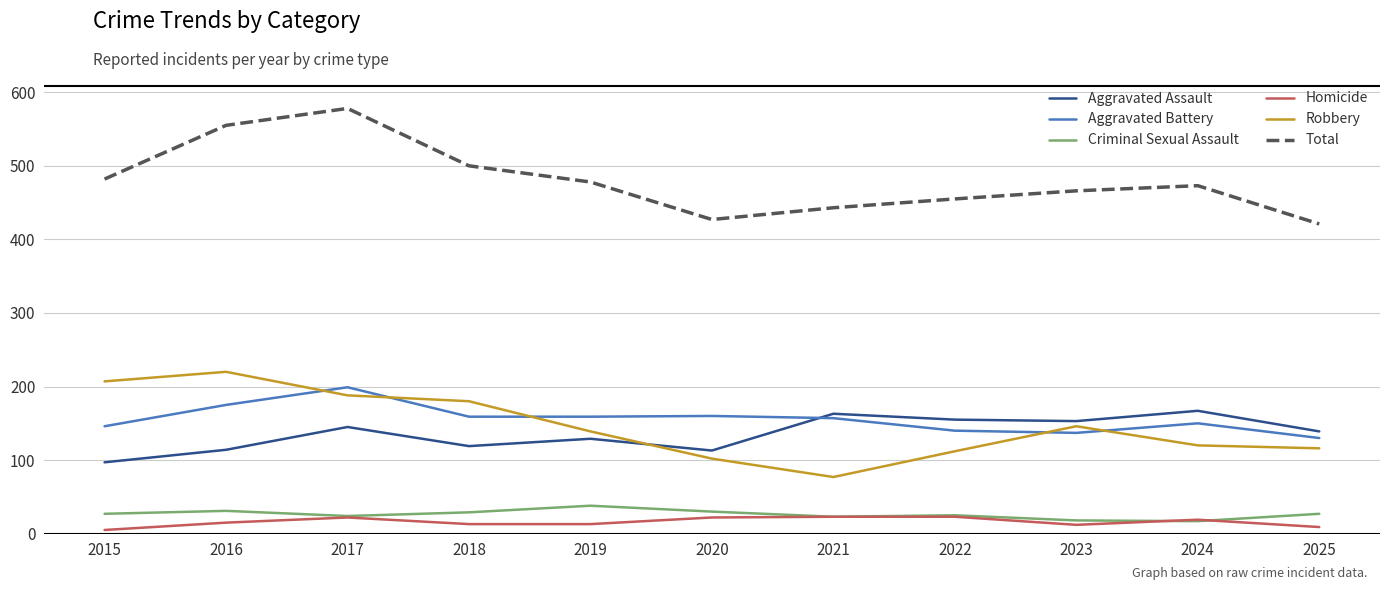

At which label does Total first exceed 473?

2015